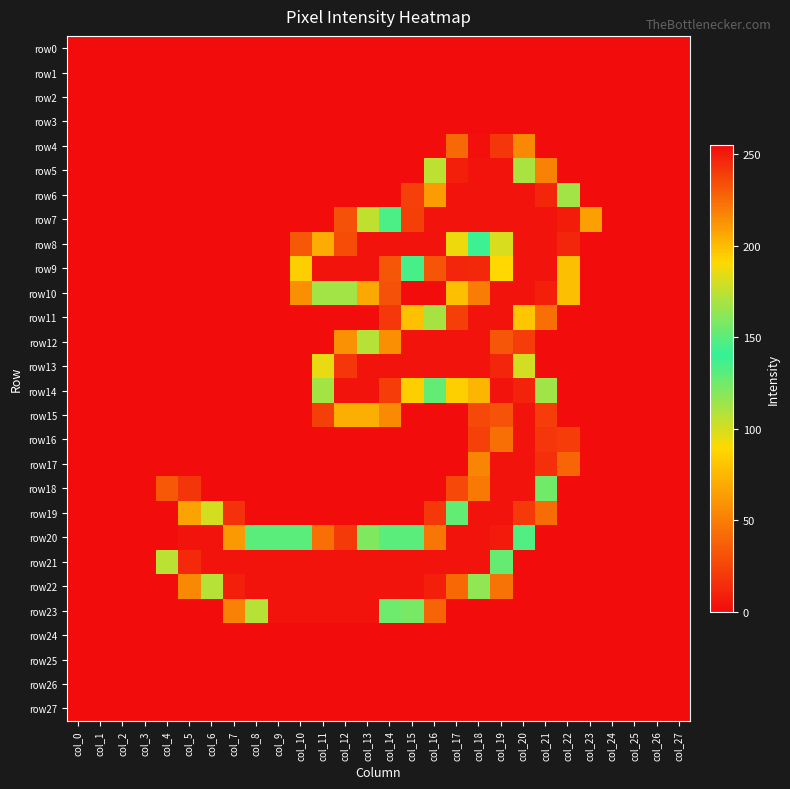

Reading right to left, list all the values displayed in this chart.

row0: col_27=0	col_26=0	col_25=0	col_24=0	col_23=0	col_22=0	col_21=0	col_20=0	col_19=0	col_18=0	col_17=0	col_16=0	col_15=0	col_14=0	col_13=0	col_12=0	col_11=0	col_10=0	col_9=0	col_8=0	col_7=0	col_6=0	col_5=0	col_4=0	col_3=0	col_2=0	col_1=0	col_0=0
row1: col_27=0	col_26=0	col_25=0	col_24=0	col_23=0	col_22=0	col_21=0	col_20=0	col_19=0	col_18=0	col_17=0	col_16=0	col_15=0	col_14=0	col_13=0	col_12=0	col_11=0	col_10=0	col_9=0	col_8=0	col_7=0	col_6=0	col_5=0	col_4=0	col_3=0	col_2=0	col_1=0	col_0=0
row2: col_27=0	col_26=0	col_25=0	col_24=0	col_23=0	col_22=0	col_21=0	col_20=0	col_19=0	col_18=0	col_17=0	col_16=0	col_15=0	col_14=0	col_13=0	col_12=0	col_11=0	col_10=0	col_9=0	col_8=0	col_7=0	col_6=0	col_5=0	col_4=0	col_3=0	col_2=0	col_1=0	col_0=0
row3: col_27=0	col_26=0	col_25=0	col_24=0	col_23=0	col_22=0	col_21=0	col_20=0	col_19=0	col_18=0	col_17=0	col_16=0	col_15=0	col_14=0	col_13=0	col_12=0	col_11=0	col_10=0	col_9=0	col_8=0	col_7=0	col_6=0	col_5=0	col_4=0	col_3=0	col_2=0	col_1=0	col_0=0
row4: col_27=0	col_26=0	col_25=0	col_24=0	col_23=0	col_22=0	col_21=0	col_20=54	col_19=242	col_18=254	col_17=40	col_16=0	col_15=0	col_14=0	col_13=0	col_12=0	col_11=0	col_10=0	col_9=0	col_8=0	col_7=0	col_6=0	col_5=0	col_4=0	col_3=0	col_2=0	col_1=0	col_0=0
row5: col_27=0	col_26=0	col_25=0	col_24=0	col_23=0	col_22=0	col_21=51	col_20=170	col_19=253	col_18=253	col_17=249	col_16=106	col_15=0	col_14=0	col_13=0	col_12=0	col_11=0	col_10=0	col_9=0	col_8=0	col_7=0	col_6=0	col_5=0	col_4=0	col_3=0	col_2=0	col_1=0	col_0=0
row6: col_27=0	col_26=0	col_25=0	col_24=0	col_23=0	col_22=168	col_21=247	col_20=253	col_19=253	col_18=253	col_17=253	col_16=210	col_15=23	col_14=0	col_13=0	col_12=0	col_11=0	col_10=0	col_9=0	col_8=0	col_7=0	col_6=0	col_5=0	col_4=0	col_3=0	col_2=0	col_1=0	col_0=0
row7: col_27=0	col_26=0	col_25=0	col_24=0	col_23=64	col_22=250	col_21=253	col_20=253	col_19=253	col_18=253	col_17=253	col_16=253	col_15=239	col_14=134	col_13=105	col_12=30	col_11=0	col_10=0	col_9=0	col_8=0	col_7=0	col_6=0	col_5=0	col_4=0	col_3=0	col_2=0	col_1=0	col_0=0
row8: col_27=0	col_26=0	col_25=0	col_24=0	col_23=0	col_22=247	col_21=253	col_20=253	col_19=99	col_18=138	col_17=187	col_16=253	col_15=253	col_14=253	col_13=253	col_12=235	col_11=205	col_10=33	col_9=0	col_8=0	col_7=0	col_6=0	col_5=0	col_4=0	col_3=0	col_2=0	col_1=0	col_0=0
row9: col_27=0	col_26=0	col_25=0	col_24=0	col_23=0	col_22=199	col_21=253	col_20=253	col_19=191	col_18=12	col_17=11	col_16=32	col_15=135	col_14=232	col_13=253	col_12=253	col_11=253	col_10=85	col_9=0	col_8=0	col_7=0	col_6=0	col_5=0	col_4=0	col_3=0	col_2=0	col_1=0	col_0=0
row10: col_27=0	col_26=0	col_25=0	col_24=0	col_23=0	col_22=78	col_21=249	col_20=253	col_19=253	col_18=220	col_17=78	col_16=0	col_15=0	col_14=30	col_13=68	col_12=168	col_11=168	col_10=57	col_9=0	col_8=0	col_7=0	col_6=0	col_5=0	col_4=0	col_3=0	col_2=0	col_1=0	col_0=0
row11: col_27=0	col_26=0	col_25=0	col_24=0	col_23=0	col_22=0	col_21=43	col_20=197	col_19=253	col_18=253	col_17=239	col_16=169	col_15=79	col_14=19	col_13=0	col_12=0	col_11=0	col_10=0	col_9=0	col_8=0	col_7=0	col_6=0	col_5=0	col_4=0	col_3=0	col_2=0	col_1=0	col_0=0
row12: col_27=0	col_26=0	col_25=0	col_24=0	col_23=0	col_22=0	col_21=0	col_20=21	col_19=232	col_18=253	col_17=253	col_16=253	col_15=253	col_14=214	col_13=173	col_12=58	col_11=0	col_10=0	col_9=0	col_8=0	col_7=0	col_6=0	col_5=0	col_4=0	col_3=0	col_2=0	col_1=0	col_0=0
row13: col_27=0	col_26=0	col_25=0	col_24=0	col_23=0	col_22=0	col_21=0	col_20=180	col_19=247	col_18=253	col_17=253	col_16=253	col_15=253	col_14=253	col_13=253	col_12=242	col_11=95	col_10=0	col_9=0	col_8=0	col_7=0	col_6=0	col_5=0	col_4=0	col_3=0	col_2=0	col_1=0	col_0=0
row14: col_27=0	col_26=0	col_25=0	col_24=0	col_23=0	col_22=0	col_21=113	col_20=248	col_19=253	col_18=202	col_17=194	col_16=128	col_15=194	col_14=240	col_13=253	col_12=253	col_11=112	col_10=0	col_9=0	col_8=0	col_7=0	col_6=0	col_5=0	col_4=0	col_3=0	col_2=0	col_1=0	col_0=0
row15: col_27=0	col_26=0	col_25=0	col_24=0	col_23=0	col_22=0	col_21=240	col_20=253	col_19=233	col_18=26	col_17=0	col_16=0	col_15=0	col_14=55	col_13=71	col_12=71	col_11=22	col_10=0	col_9=0	col_8=0	col_7=0	col_6=0	col_5=0	col_4=0	col_3=0	col_2=0	col_1=0	col_0=0
row16: col_27=0	col_26=0	col_25=0	col_24=0	col_23=0	col_22=21	col_21=242	col_20=253	col_19=224	col_18=23	col_17=0	col_16=0	col_15=0	col_14=0	col_13=0	col_12=0	col_11=0	col_10=0	col_9=0	col_8=0	col_7=0	col_6=0	col_5=0	col_4=0	col_3=0	col_2=0	col_1=0	col_0=0
row17: col_27=0	col_26=0	col_25=0	col_24=0	col_23=0	col_22=39	col_21=244	col_20=253	col_19=253	col_18=53	col_17=0	col_16=0	col_15=0	col_14=0	col_13=0	col_12=0	col_11=0	col_10=0	col_9=0	col_8=0	col_7=0	col_6=0	col_5=0	col_4=0	col_3=0	col_2=0	col_1=0	col_0=0
row18: col_27=0	col_26=0	col_25=0	col_24=0	col_23=0	col_22=0	col_21=156	col_20=253	col_19=253	col_18=221	col_17=26	col_16=0	col_15=0	col_14=0	col_13=0	col_12=0	col_11=0	col_10=0	col_9=0	col_8=0	col_7=0	col_6=0	col_5=18	col_4=33	col_3=0	col_2=0	col_1=0	col_0=0
row19: col_27=0	col_26=0	col_25=0	col_24=0	col_23=0	col_22=0	col_21=42	col_20=241	col_19=253	col_18=253	col_17=128	col_16=19	col_15=0	col_14=0	col_13=0	col_12=0	col_11=0	col_10=0	col_9=0	col_8=0	col_7=16	col_6=100	col_5=208	col_4=255	col_3=0	col_2=0	col_1=0	col_0=0
row20: col_27=0	col_26=0	col_25=0	col_24=0	col_23=0	col_22=0	col_21=0	col_20=148	col_19=251	col_18=253	col_17=253	col_16=222	col_15=150	col_14=150	col_13=121	col_12=20	col_11=43	col_10=150	col_9=150	col_8=150	col_7=211	col_6=253	col_5=253	col_4=255	col_3=0	col_2=0	col_1=0	col_0=0
row21: col_27=0	col_26=0	col_25=0	col_24=0	col_23=0	col_22=0	col_21=0	col_20=0	col_19=153	col_18=253	col_17=253	col_16=253	col_15=253	col_14=253	col_13=253	col_12=253	col_11=253	col_10=253	col_9=253	col_8=253	col_7=253	col_6=253	col_5=246	col_4=174	col_3=0	col_2=0	col_1=0	col_0=0
row22: col_27=0	col_26=0	col_25=0	col_24=0	col_23=0	col_22=0	col_21=0	col_20=0	col_19=45	col_18=117	col_17=226	col_16=249	col_15=253	col_14=253	col_13=253	col_12=253	col_11=253	col_10=253	col_9=253	col_8=253	col_7=249	col_6=173	col_5=54	col_4=0	col_3=0	col_2=0	col_1=0	col_0=0
row23: col_27=0	col_26=0	col_25=0	col_24=0	col_23=0	col_22=0	col_21=0	col_20=0	col_19=0	col_18=0	col_17=0	col_16=38	col_15=123	col_14=155	col_13=253	col_12=253	col_11=253	col_10=253	col_9=253	col_8=173	col_7=51	col_6=0	col_5=0	col_4=0	col_3=0	col_2=0	col_1=0	col_0=0
row24: col_27=0	col_26=0	col_25=0	col_24=0	col_23=0	col_22=0	col_21=0	col_20=0	col_19=0	col_18=0	col_17=0	col_16=0	col_15=0	col_14=0	col_13=0	col_12=0	col_11=0	col_10=0	col_9=0	col_8=0	col_7=0	col_6=0	col_5=0	col_4=0	col_3=0	col_2=0	col_1=0	col_0=0
row25: col_27=0	col_26=0	col_25=0	col_24=0	col_23=0	col_22=0	col_21=0	col_20=0	col_19=0	col_18=0	col_17=0	col_16=0	col_15=0	col_14=0	col_13=0	col_12=0	col_11=0	col_10=0	col_9=0	col_8=0	col_7=0	col_6=0	col_5=0	col_4=0	col_3=0	col_2=0	col_1=0	col_0=0
row26: col_27=0	col_26=0	col_25=0	col_24=0	col_23=0	col_22=0	col_21=0	col_20=0	col_19=0	col_18=0	col_17=0	col_16=0	col_15=0	col_14=0	col_13=0	col_12=0	col_11=0	col_10=0	col_9=0	col_8=0	col_7=0	col_6=0	col_5=0	col_4=0	col_3=0	col_2=0	col_1=0	col_0=0
row27: col_27=0	col_26=0	col_25=0	col_24=0	col_23=0	col_22=0	col_21=0	col_20=0	col_19=0	col_18=0	col_17=0	col_16=0	col_15=0	col_14=0	col_13=0	col_12=0	col_11=0	col_10=0	col_9=0	col_8=0	col_7=0	col_6=0	col_5=0	col_4=0	col_3=0	col_2=0	col_1=0	col_0=0